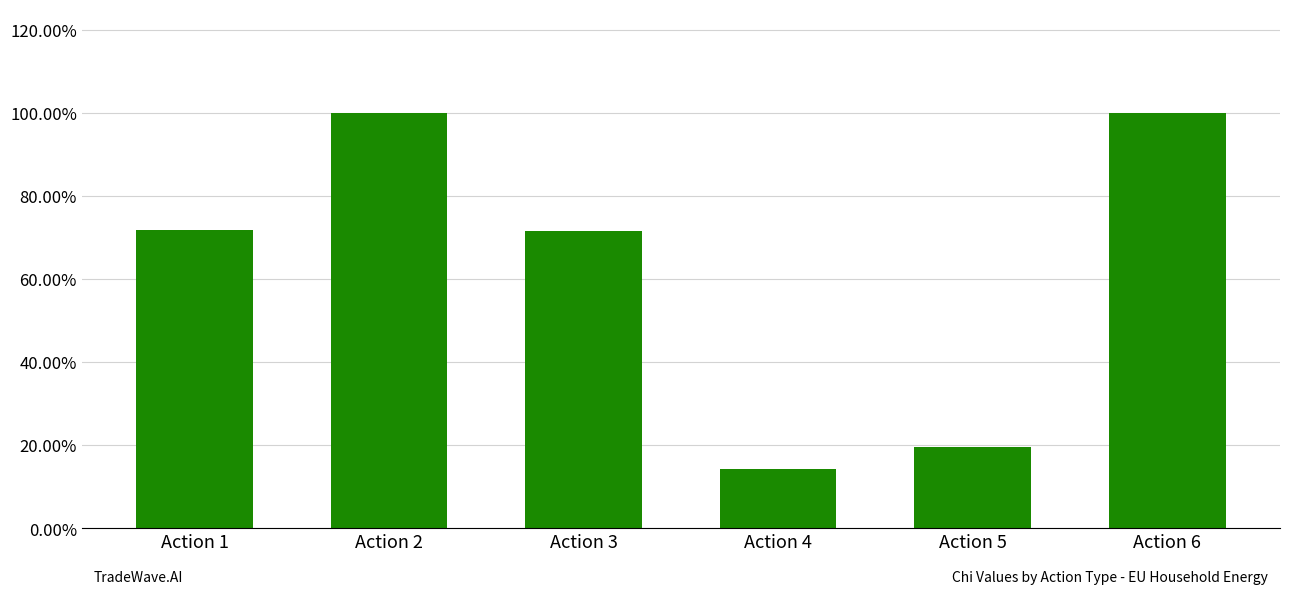

True or false: the data shows 1.7 at Action 2.

False